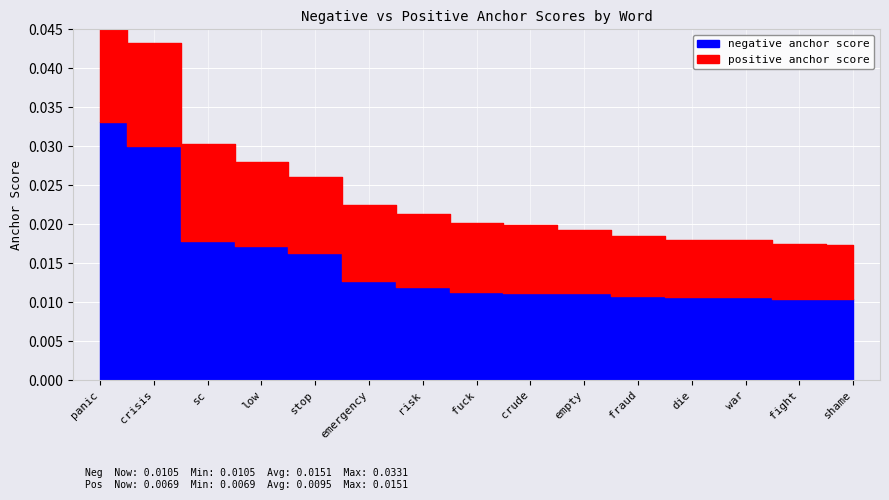

True or false: negative anchor score has a value of 0.0 at crisis.

False